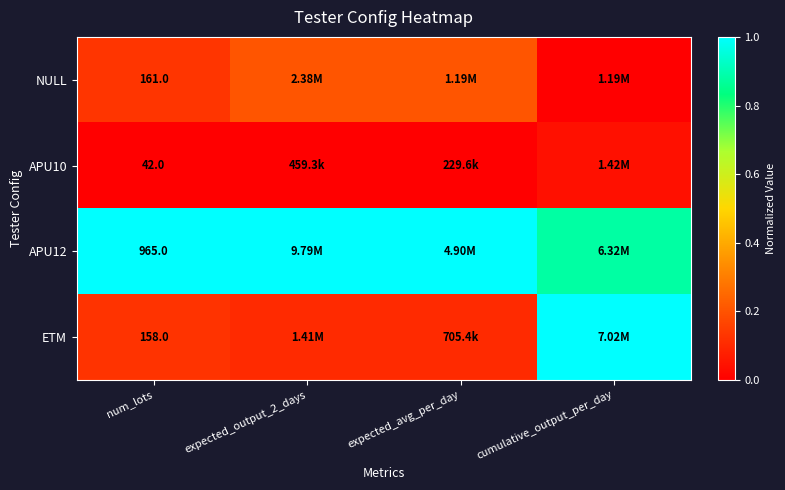

True or false: APU10 has a value of 0.0 at cumulative_output_per_day.

True